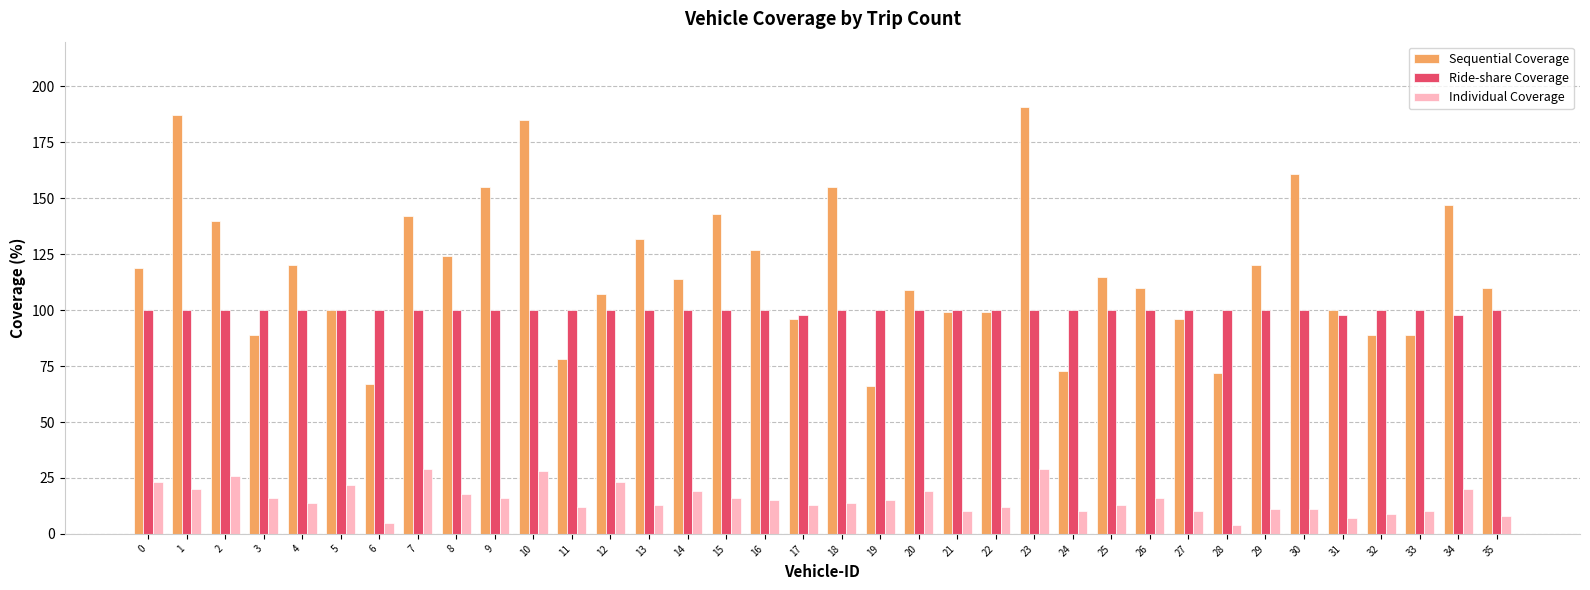

What are all the series names shown in the legend?

Sequential Coverage, Ride-share Coverage, Individual Coverage